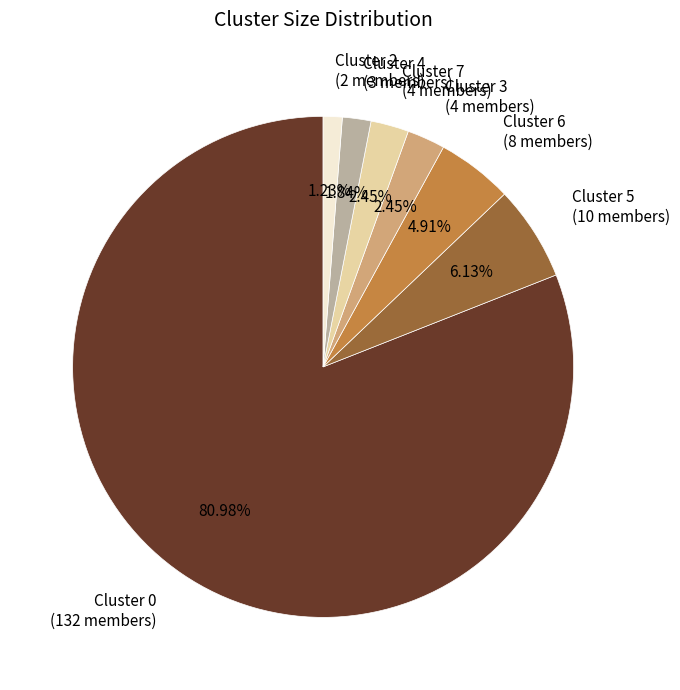

Which category has the smallest portion of the pie?

Cluster 2 (2 members)